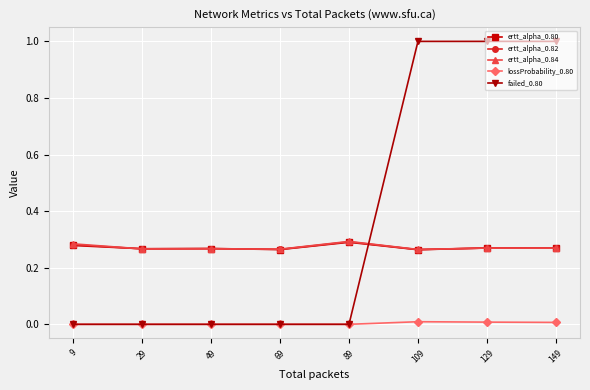

In ertt_alpha_0.82, how many points are higher than both neighbors (excluding endpoints)?

3